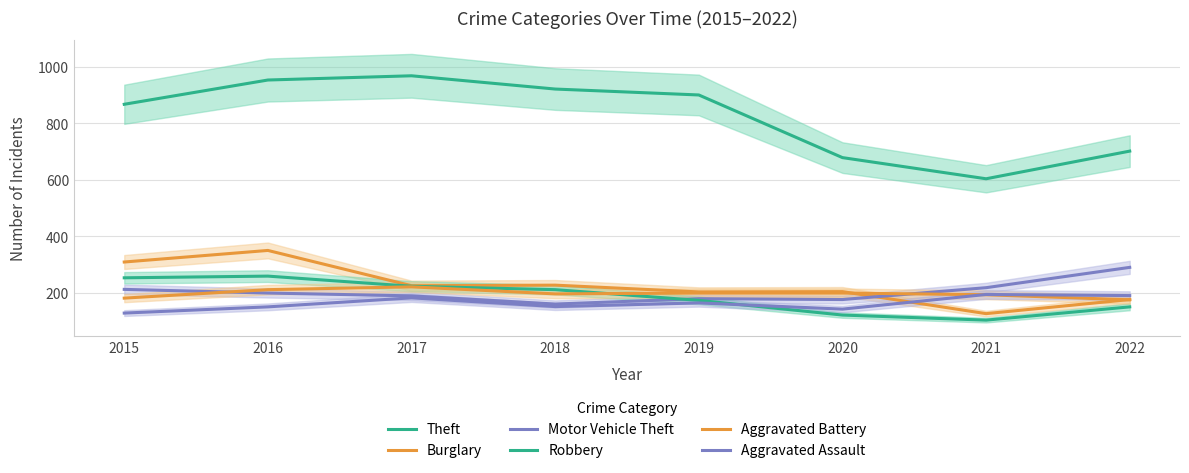

Is this an area chart (filled region under the line)?

No